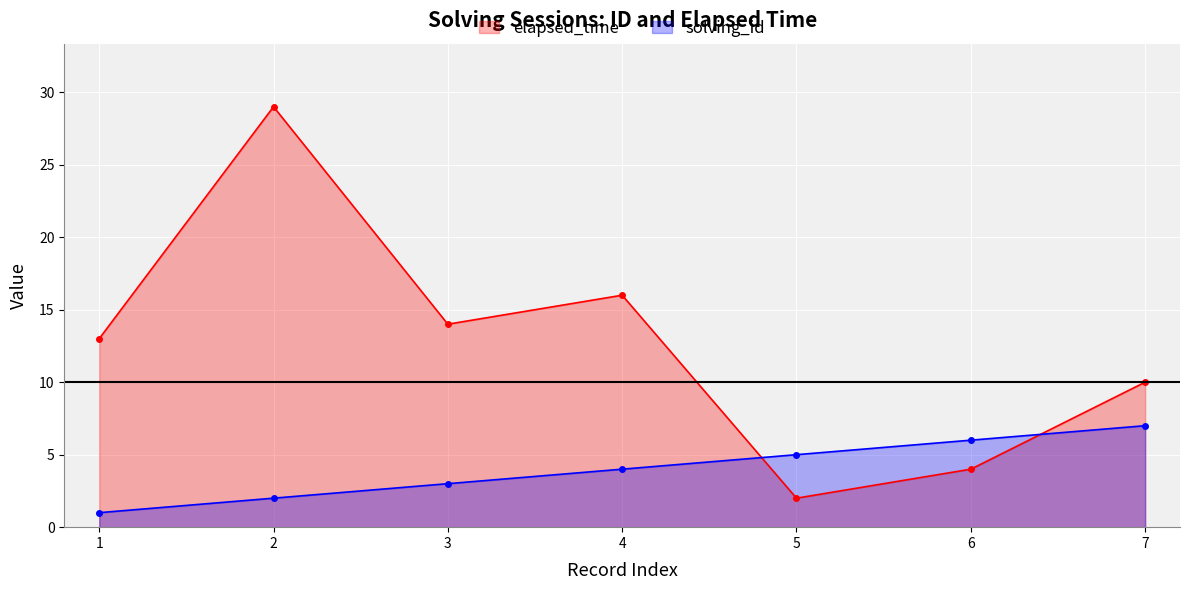

Reading left to right, extract all data points from this chart.

elapsed_time: 13	29	14	16	2	4	10
solving_id: 1	2	3	4	5	6	7